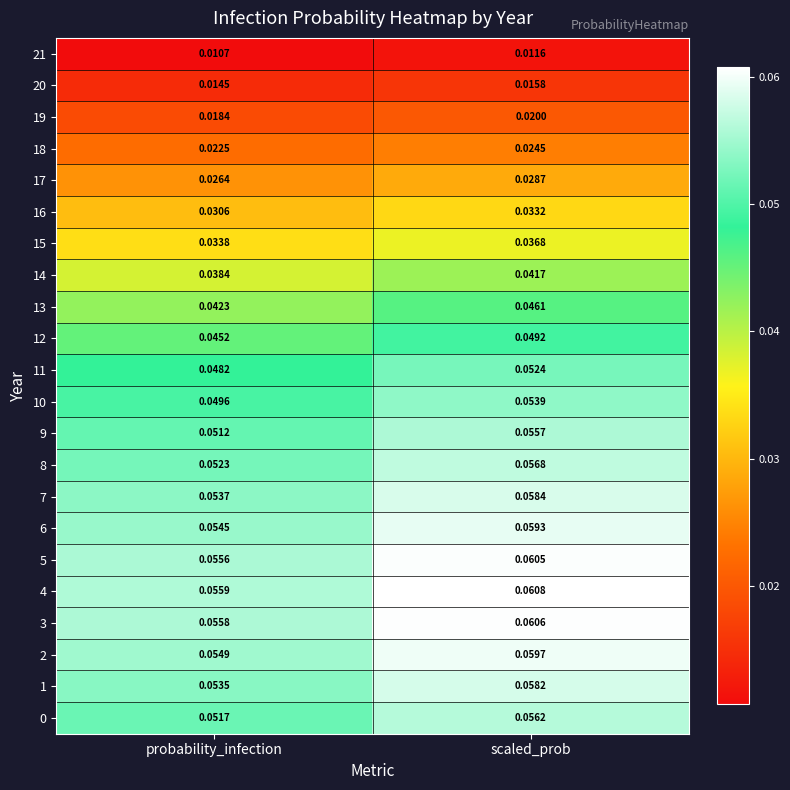

List the labels in order of 14 value, largest first.

scaled_prob, probability_infection